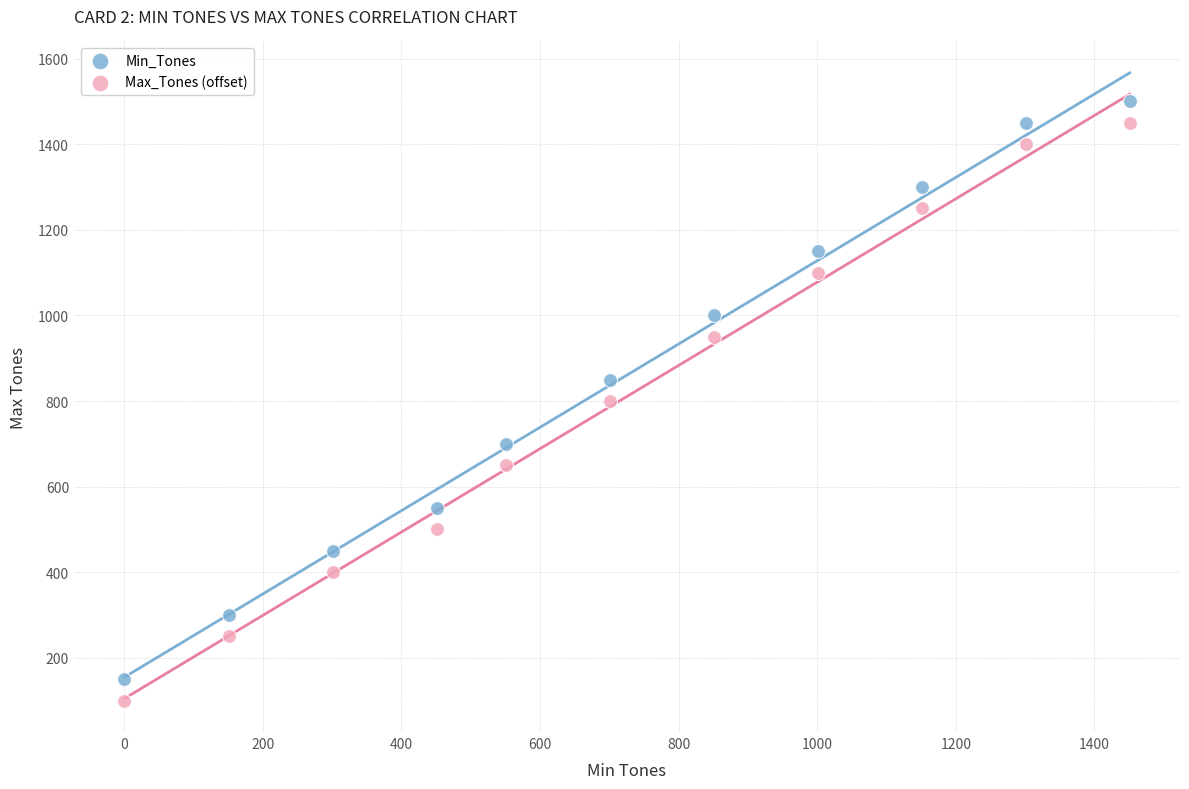

What is the X range (max minus min) for the scatter plot?

1451